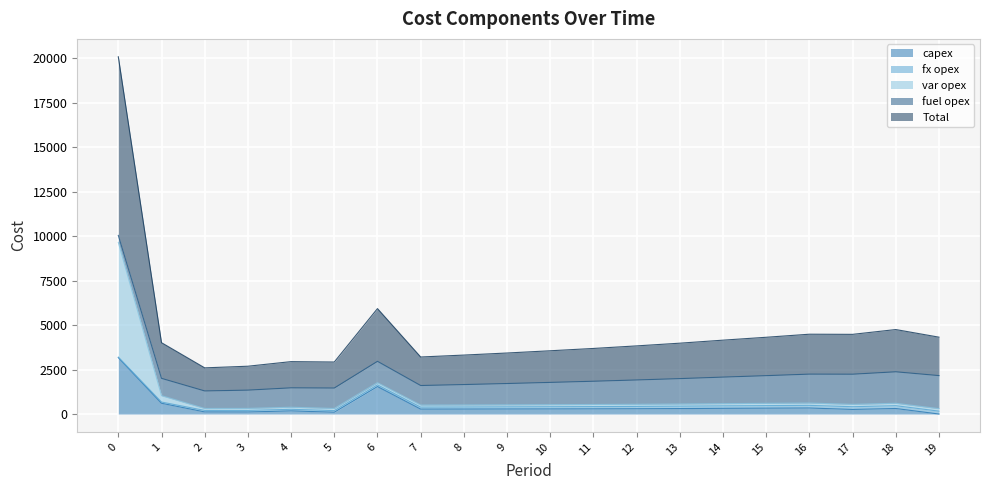

True or false: capex and Total intersect in this chart.

False